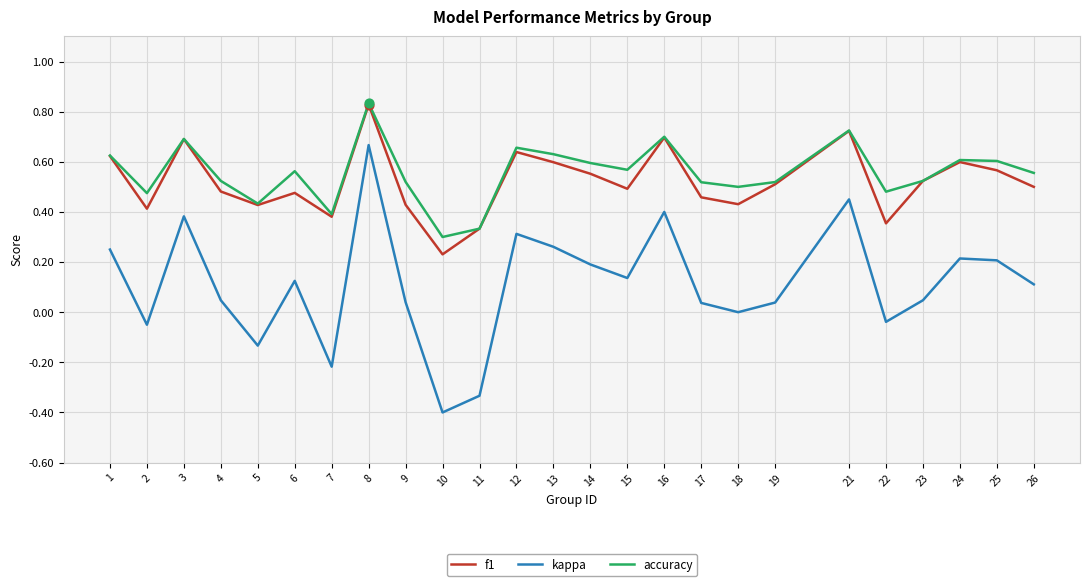

Which series has the largest range (max minus min)?

kappa